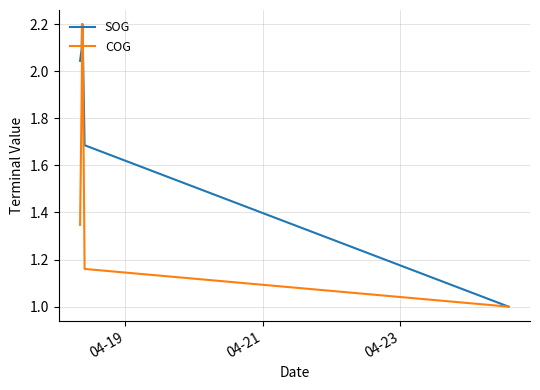

How many times do SOG and COG cross each other?

2